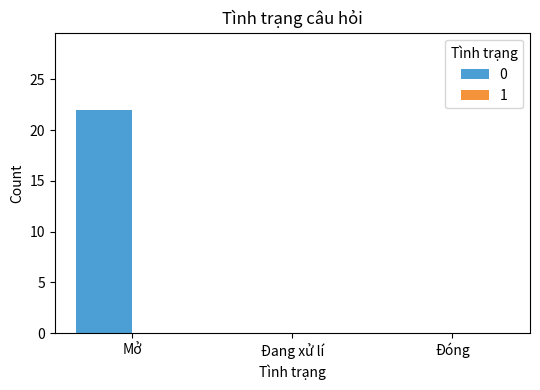

Between Mở and Đóng, which is larger?

Mở